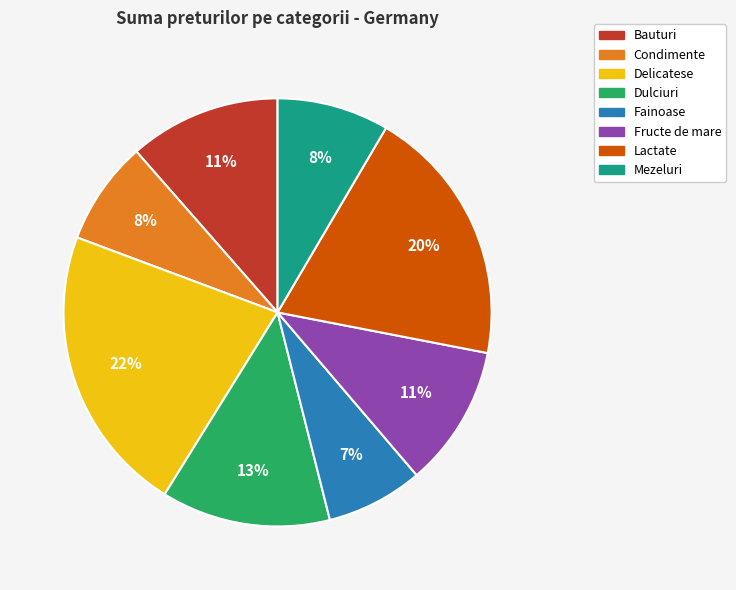

Between Delicatese and Mezeluri, which is larger?

Delicatese